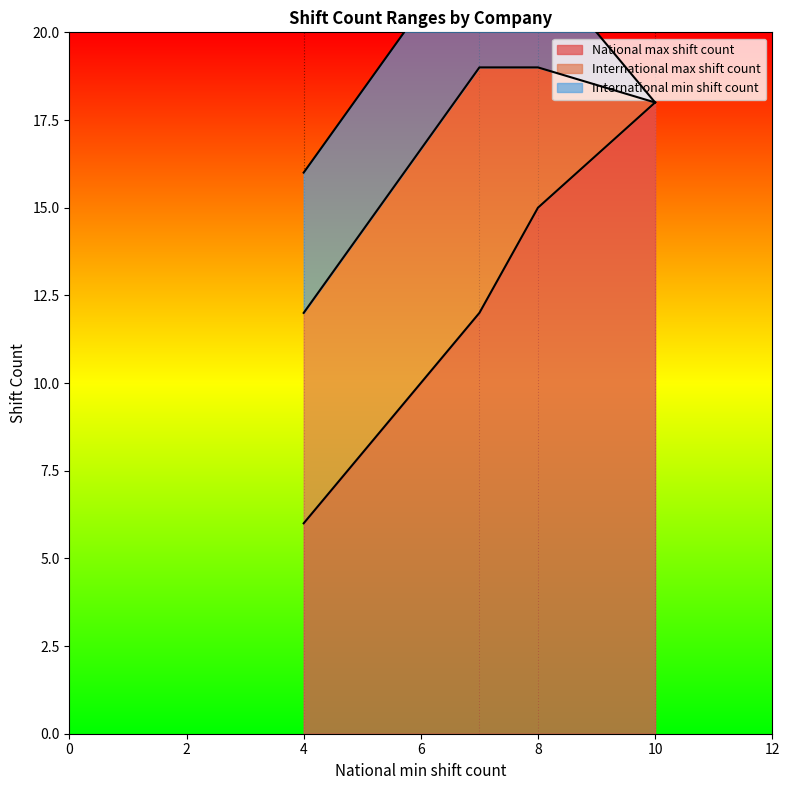

Which category has the lowest value in the National max shift count series?

4